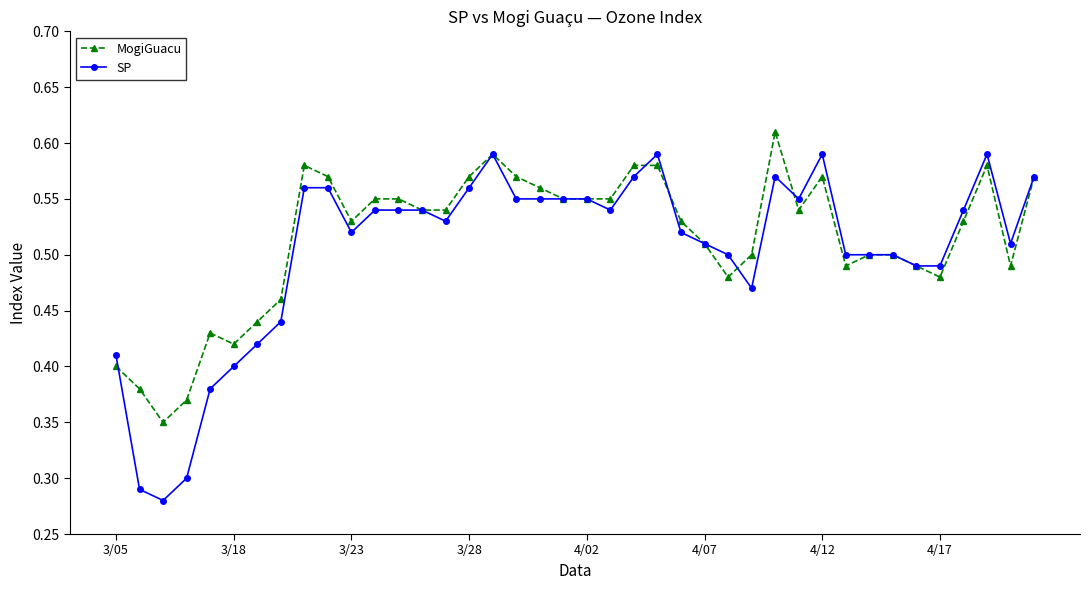

Count the SP values in the range 0 to 1.

40